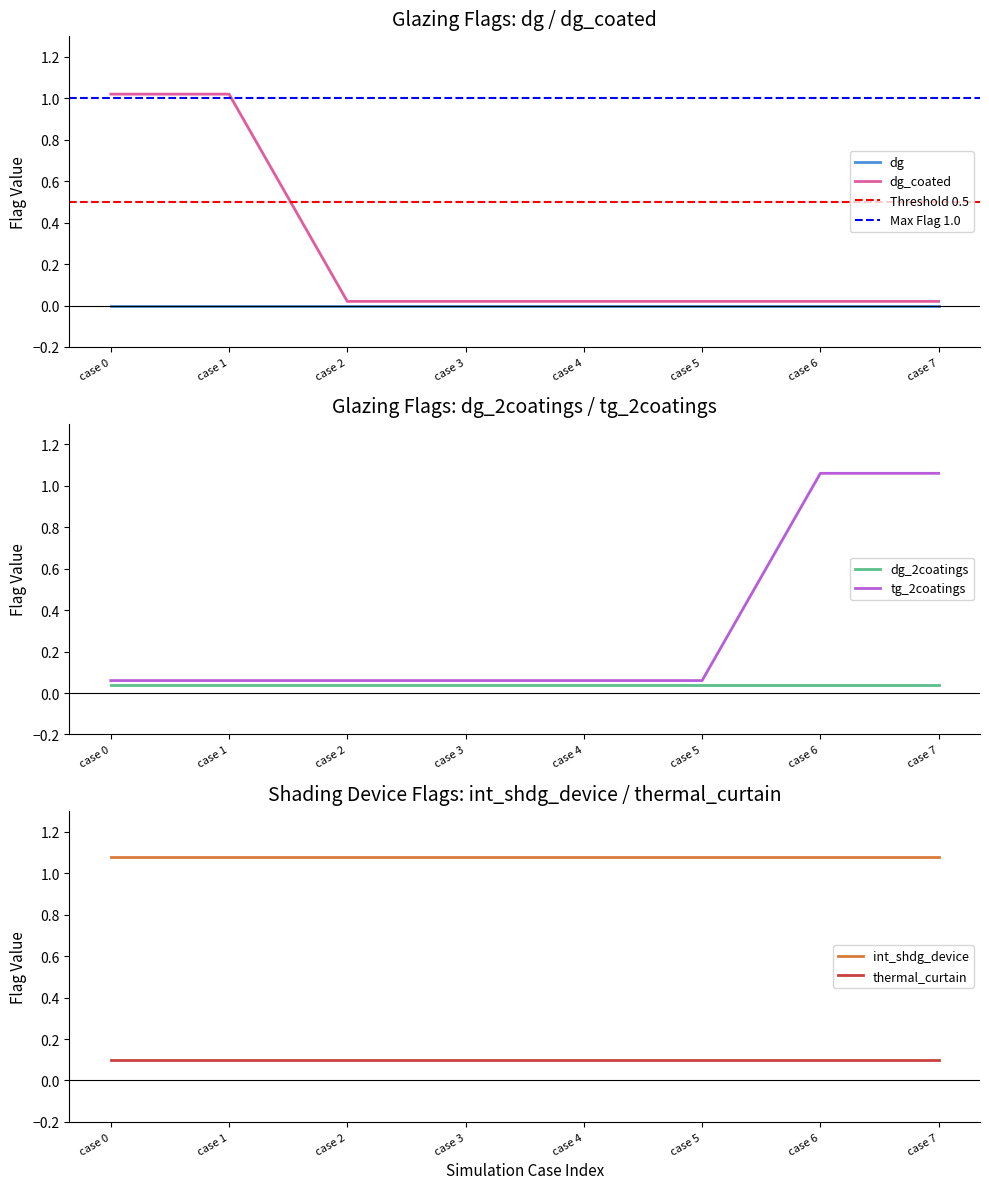

True or false: thermal_curtain and dg intersect in this chart.

False